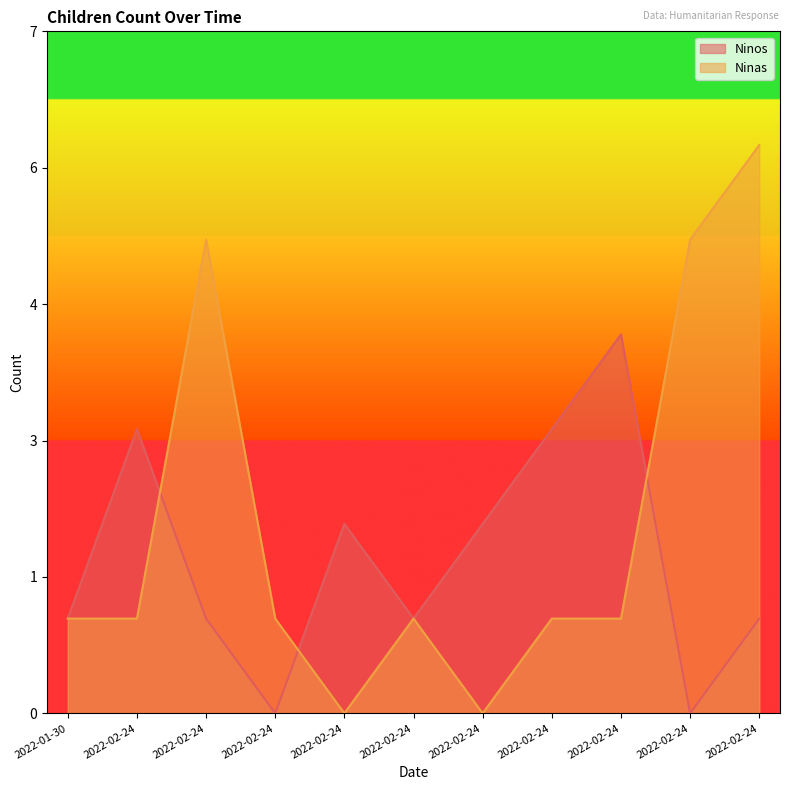

Does the chart display data point markers on the line(s)?

No